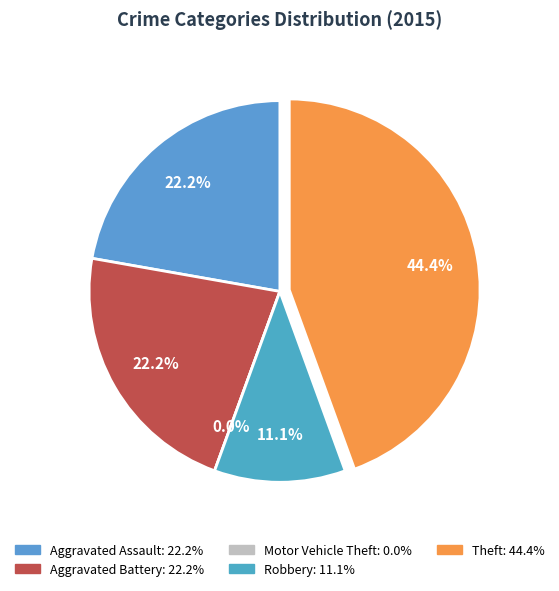

Combined, do Total and Motor Vehicle Theft account for over 50%?

No